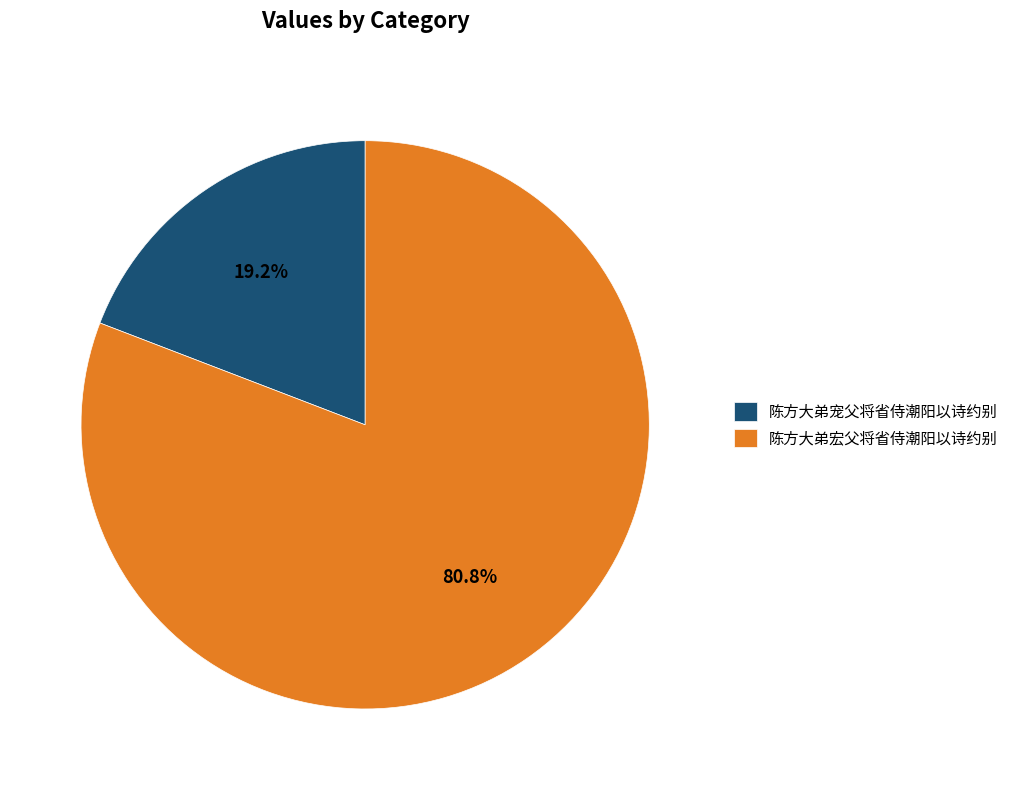

What percentage is NOT represented by 陈方大弟宠父将省侍潮阳以诗约别?

80.8%